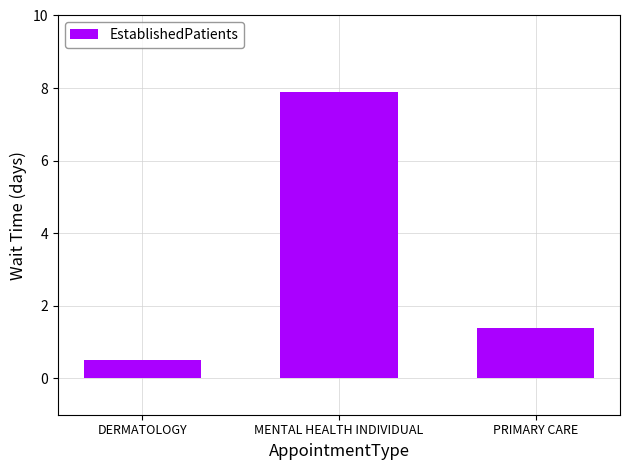

Reading left to right, transcribe all the data shown in this chart.

DERMATOLOGY=0.5	MENTAL HEALTH INDIVIDUAL=7.9	PRIMARY CARE=1.4